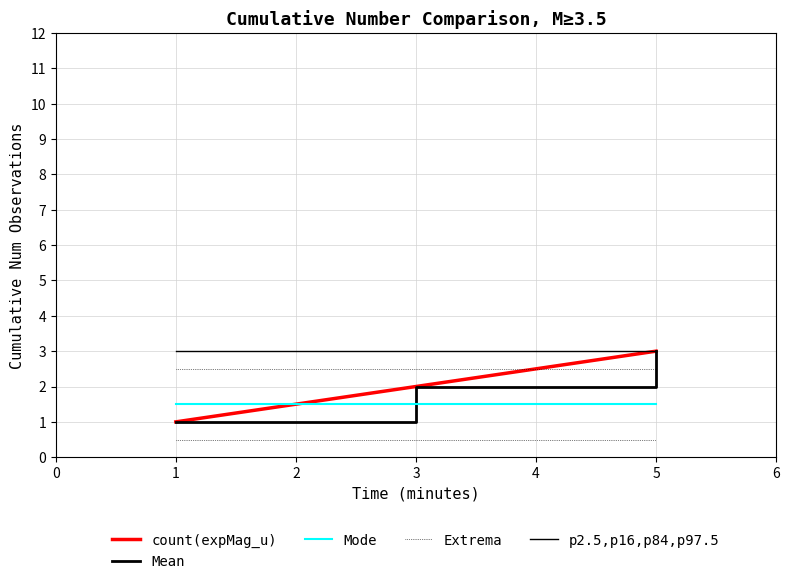

Rank the series by their maximum value, from highest to lowest.

count(expMag_u), Mean, p2.5,p16,p84,p97.5, Mode, Extrema